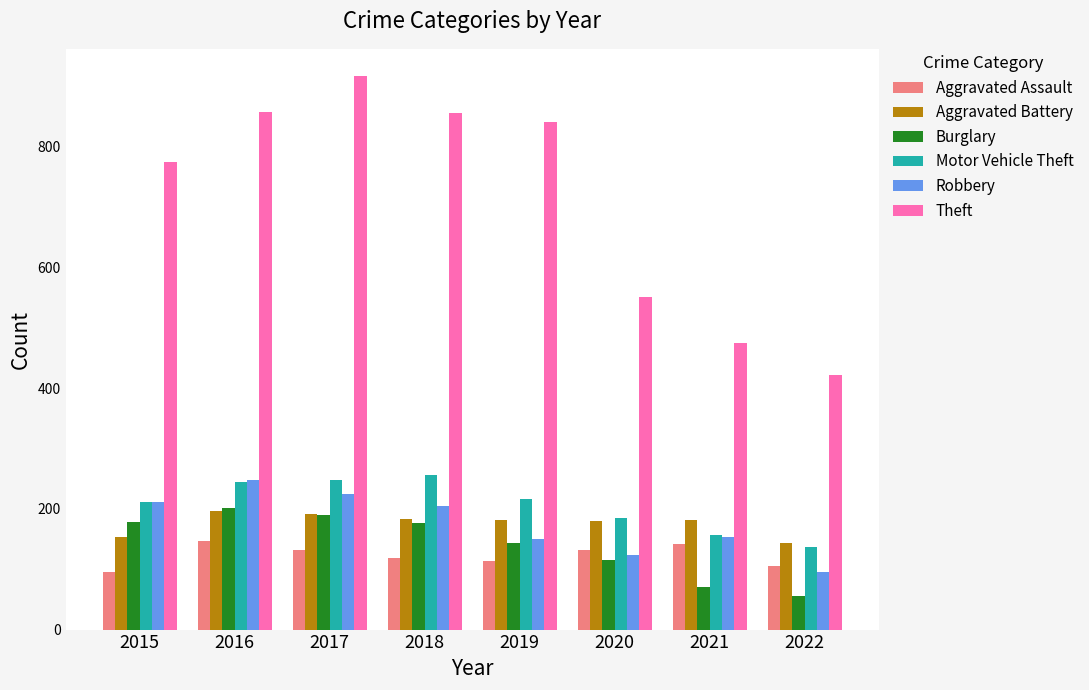

What are all the series names shown in the legend?

Aggravated Assault, Aggravated Battery, Burglary, Motor Vehicle Theft, Robbery, Theft